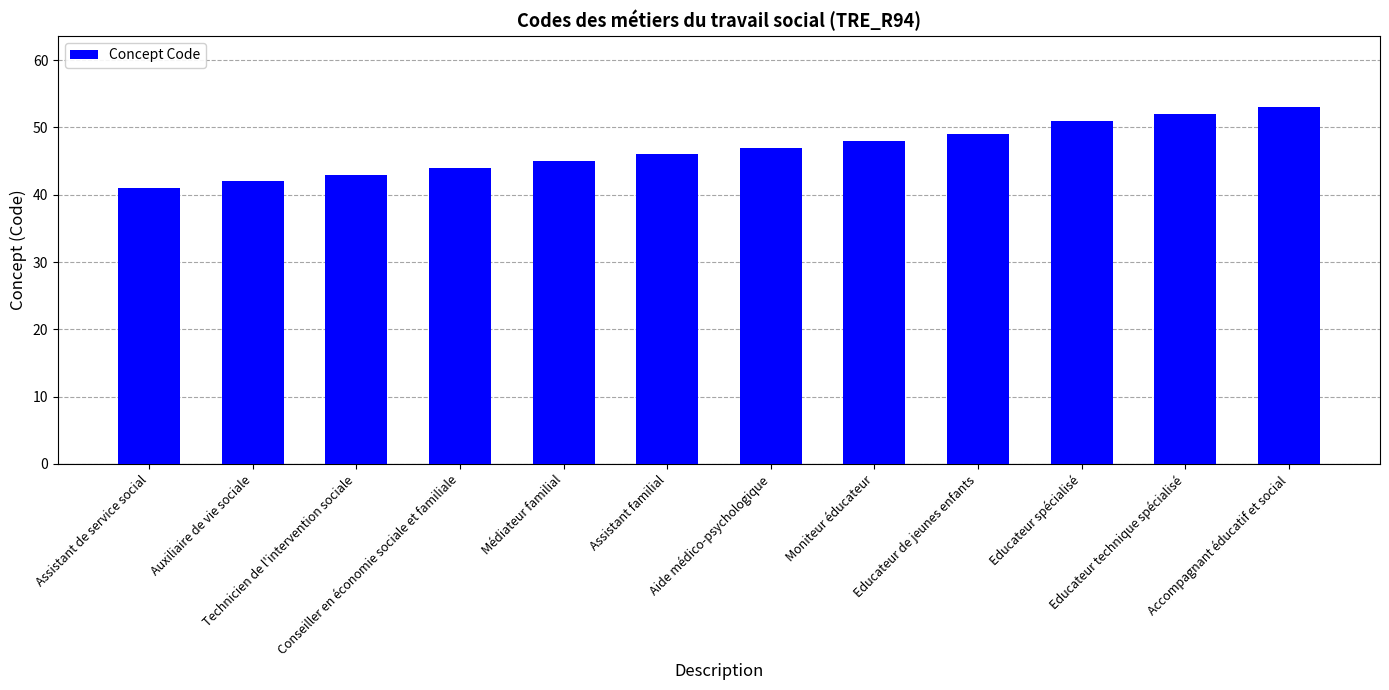

What value does the data have at Accompagnant éducatif et social, to the nearest 5?

55